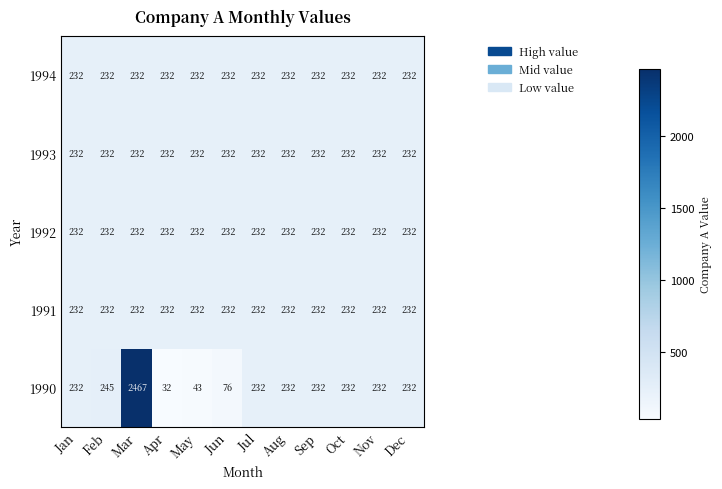

Which series has the largest total across all categories?

1990